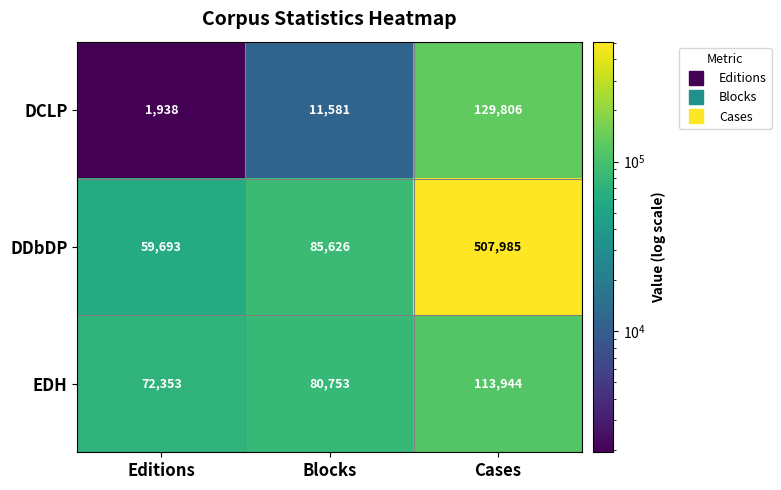

Which label corresponds to the smallest value in the chart?

Editions